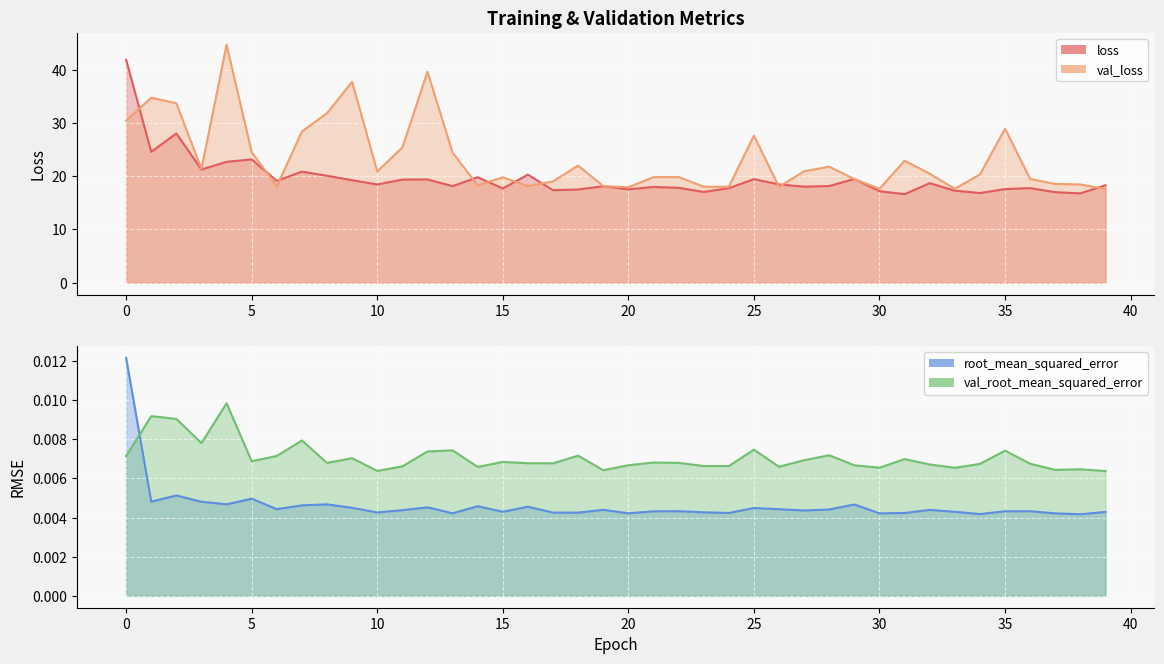

Where is the first local maximum for val_root_mean_squared_error?

1